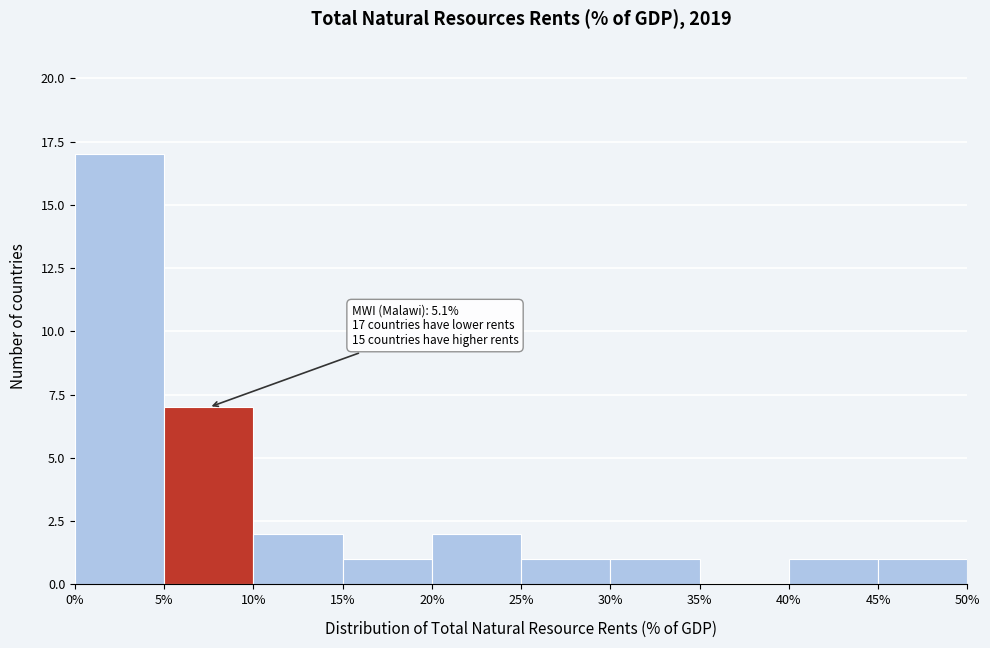

Which range on the x-axis has the tallest bar?

0% to 5%